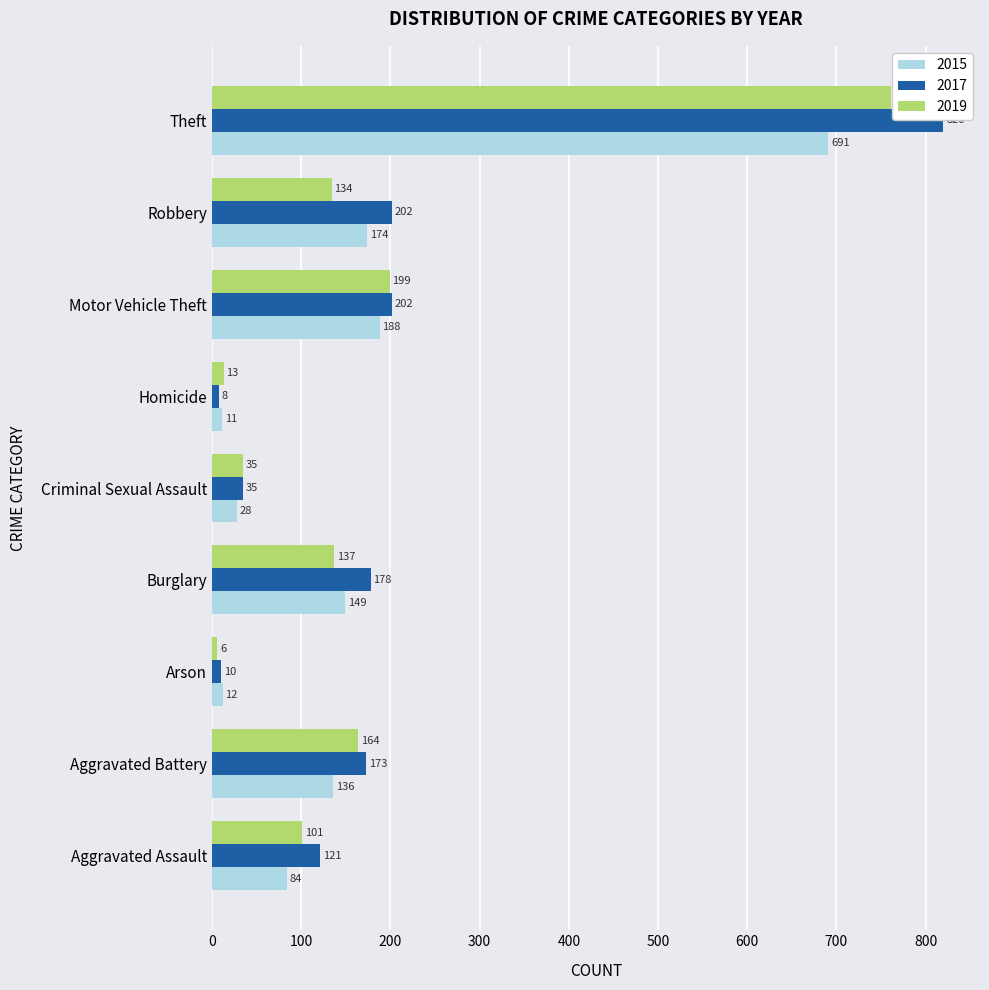

What is the total value across all series at Criminal Sexual Assault?

98